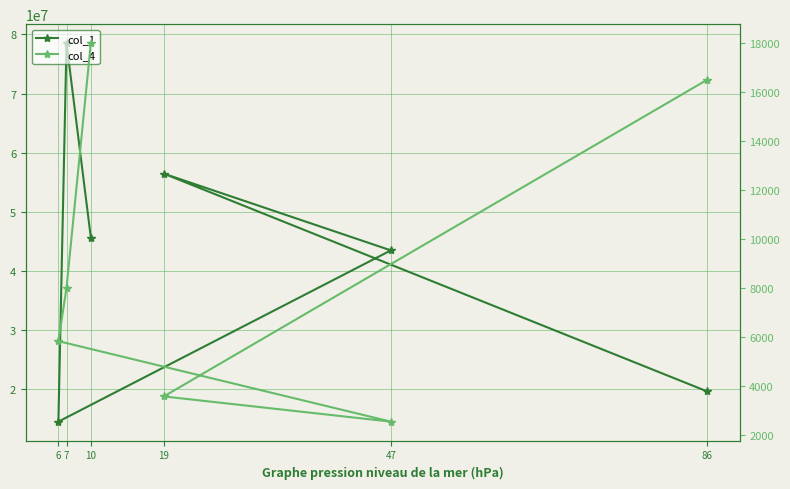

What is the difference between the highest and lowest values at 19?

56459653